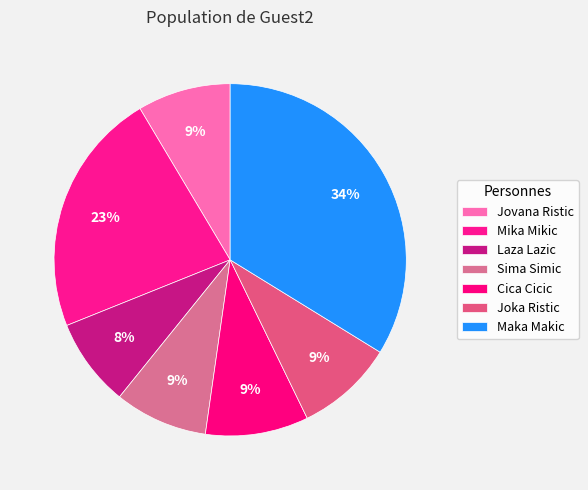

Is the sum of Joka Ristic and Jovana Ristic greater than half?

No